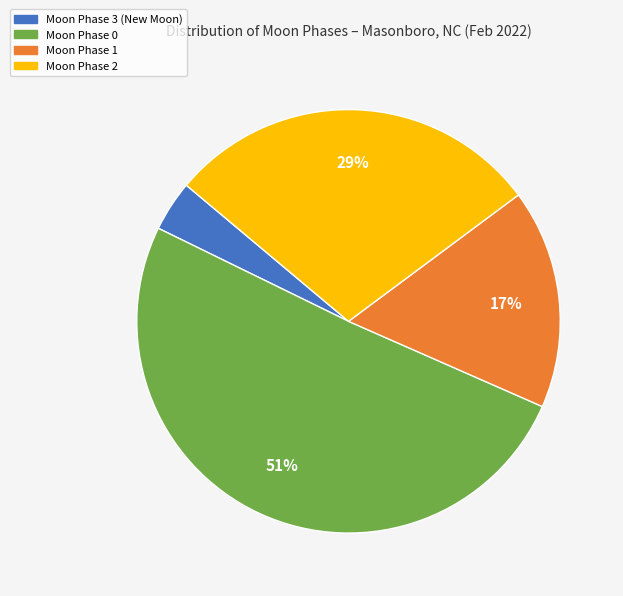

To the nearest percent, what is the difference between the largest and smallest slice percentages?

47%